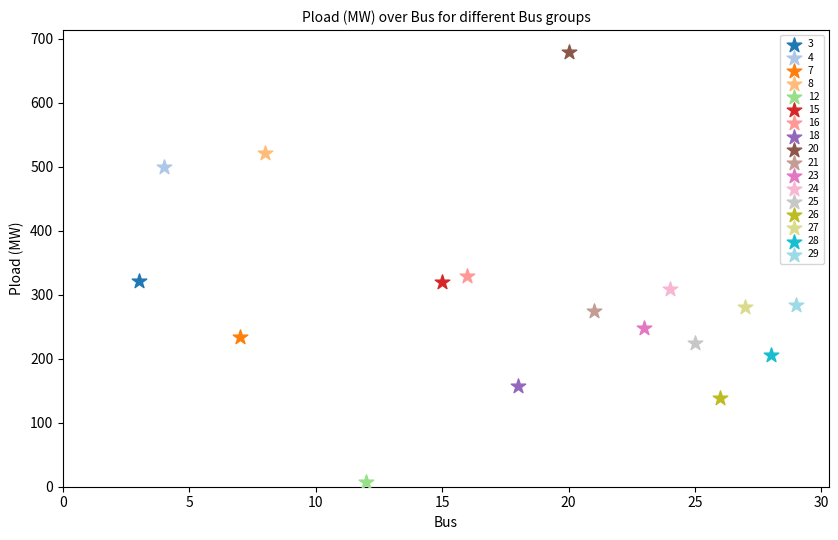

Which series reaches the maximum Y coordinate?

20